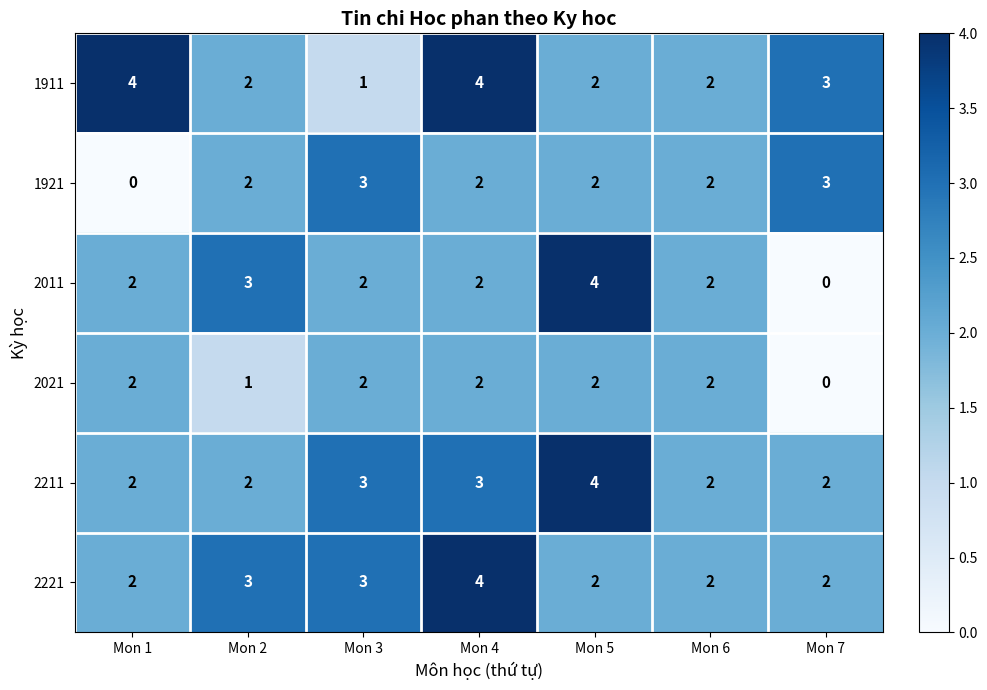

The value of 1921 at Mon 4 is 3. True or false?

False